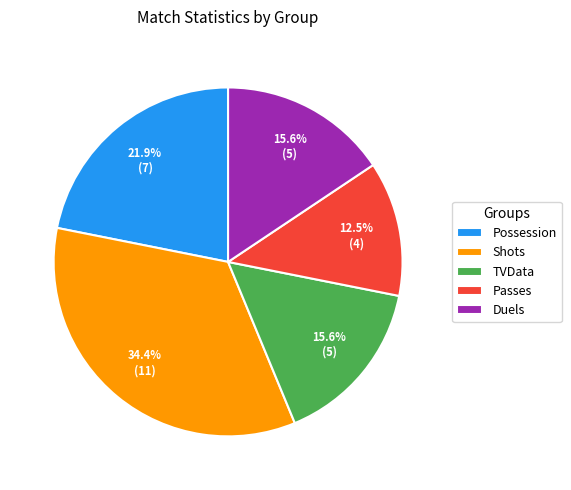

The Possession slice represents 22% of the pie. True or false?

True